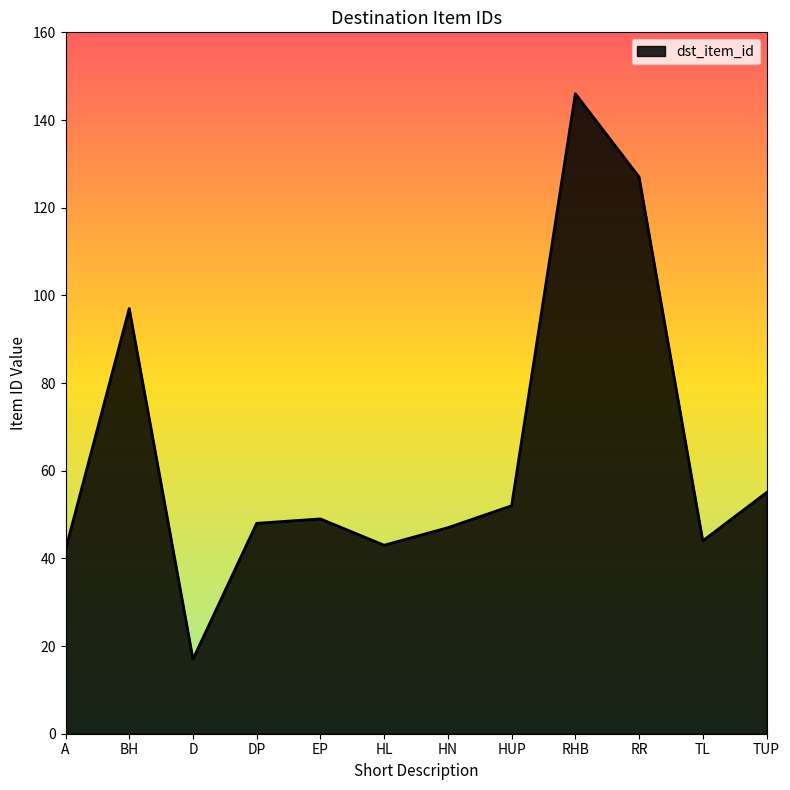

Does the chart display data point markers on the line(s)?

No